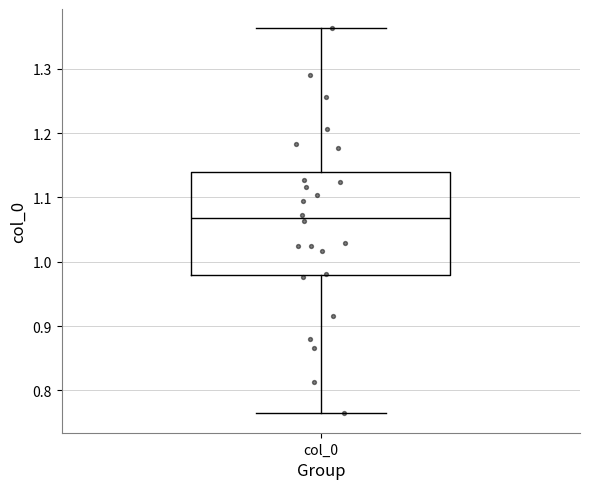

Transcribe this box plot: give where the median line is, the range the box spans, and where the two whiskers end, as read against the y-axis. The values are not printed on the chart, so give them approximately, as read against the axis.

median 1.07, box 0.98 to 1.14, whiskers 0.76 to 1.36